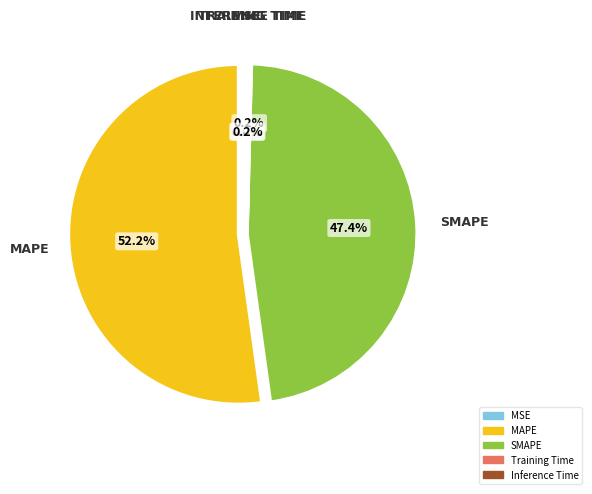

Is there any slice that represents more than half of the pie?

Yes